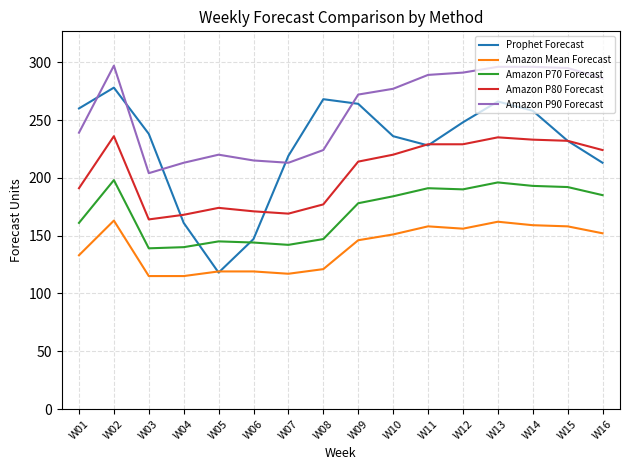

Which series changed the most between W02 and W12?

Prophet Forecast